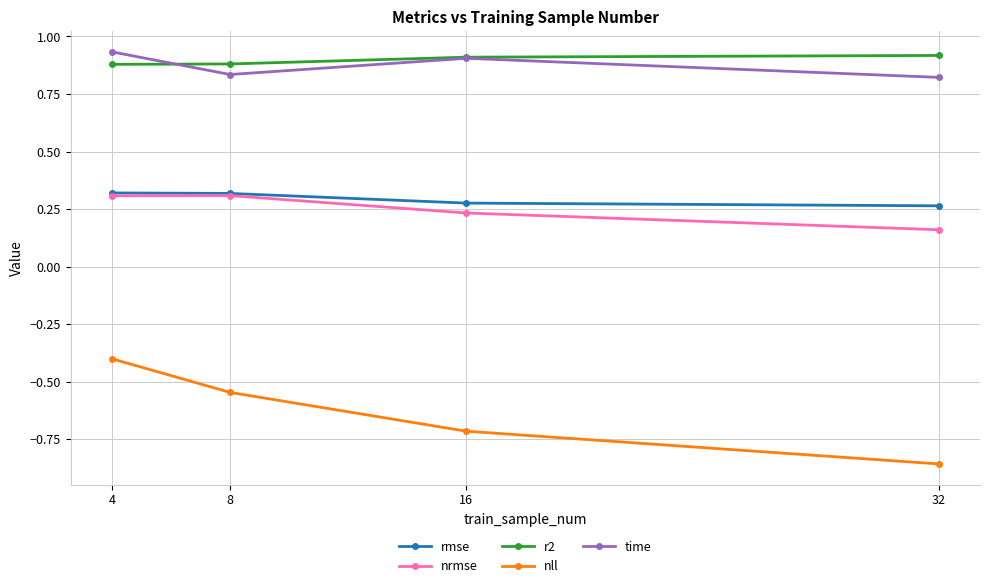

At which label is nll closest to 0?

4